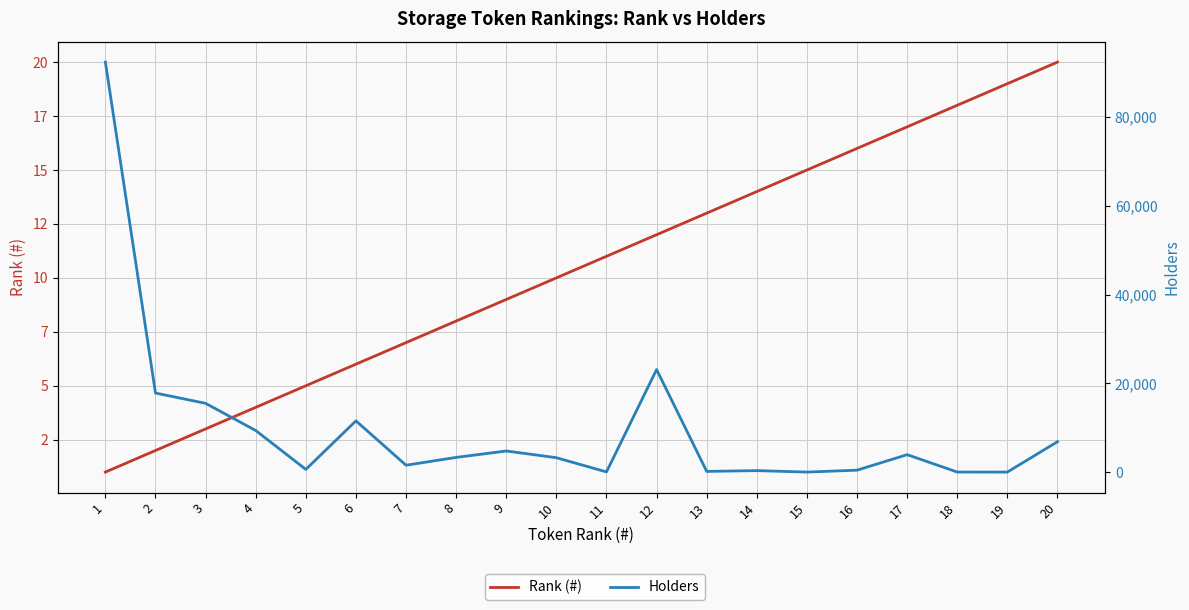

What is the difference between the second highest and minimum values in the Rank (#) series?

18